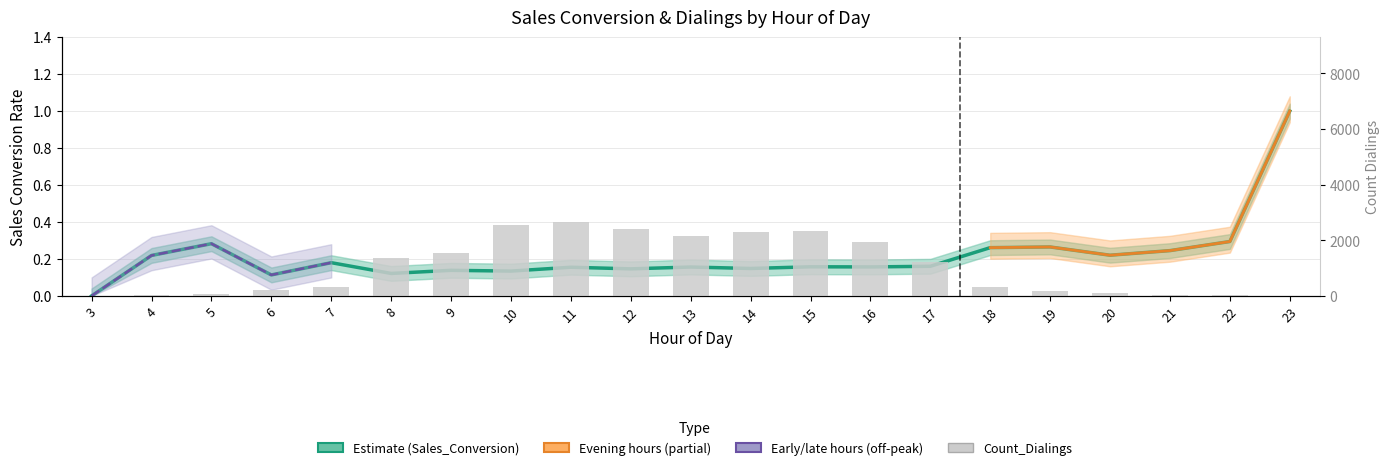

What is the value of the Count_Dialings bar at the 10th from the left?

2407.0